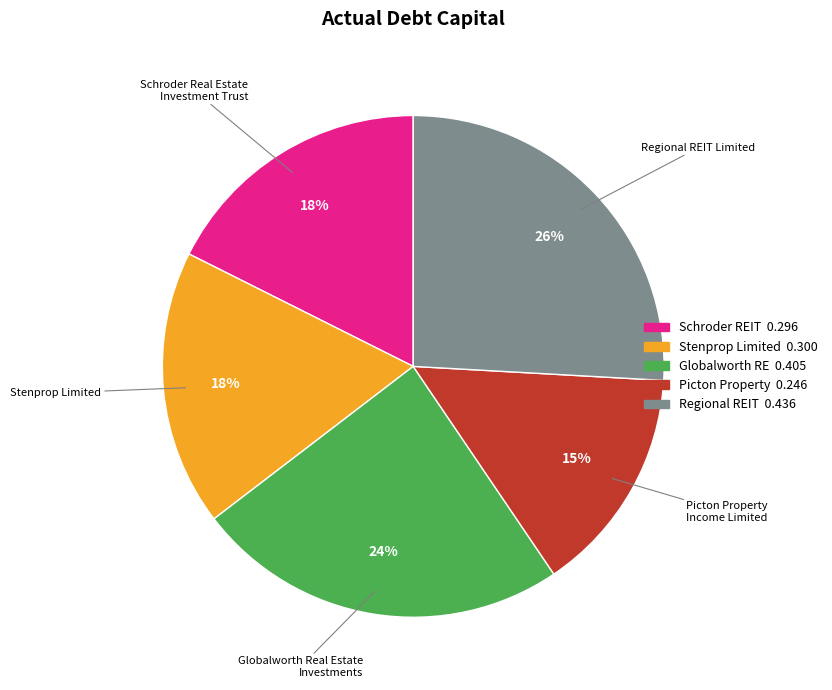

To the nearest percent, what is the difference between the Schroder Real Estate Investment Trust and Regional REIT Limited slice percentages?

8%